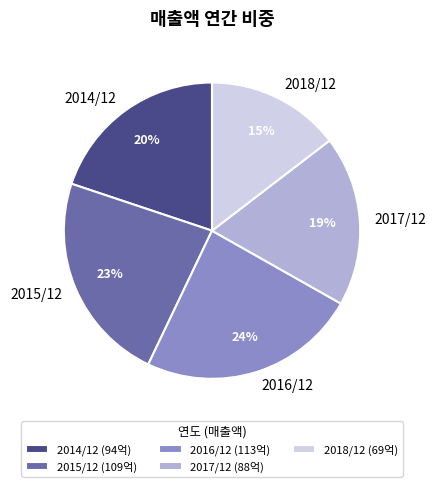

Which slice is the smallest?

2018/12